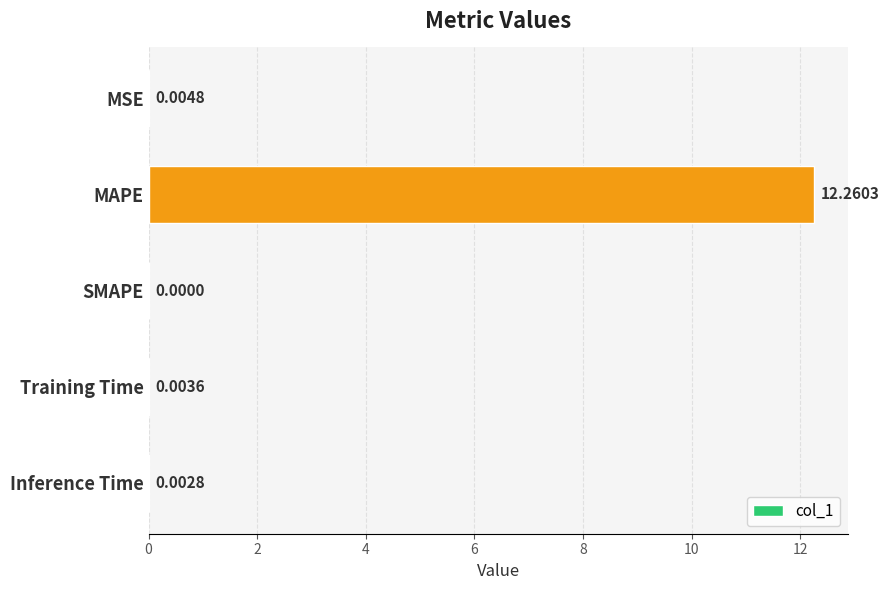

Where is the data nearest to the value 6?

MSE